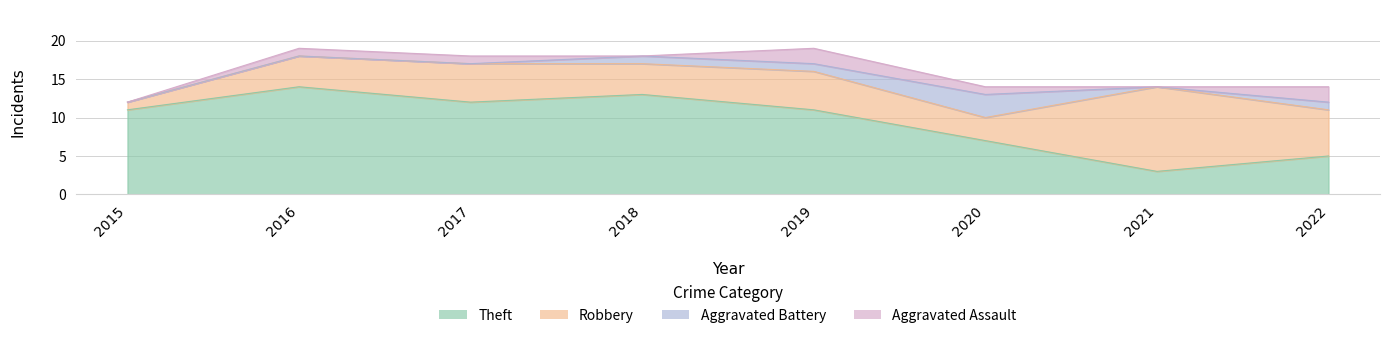

True or false: Aggravated Assault has a value of 1 at 2020.

True